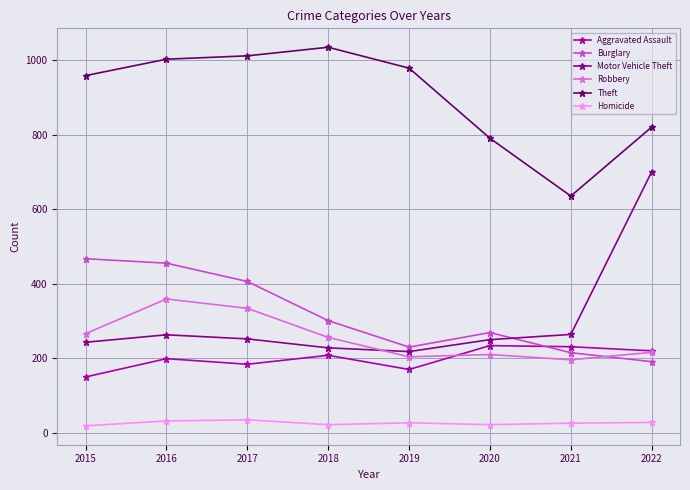

Is it true that Motor Vehicle Theft equals 100 at 2017?

False